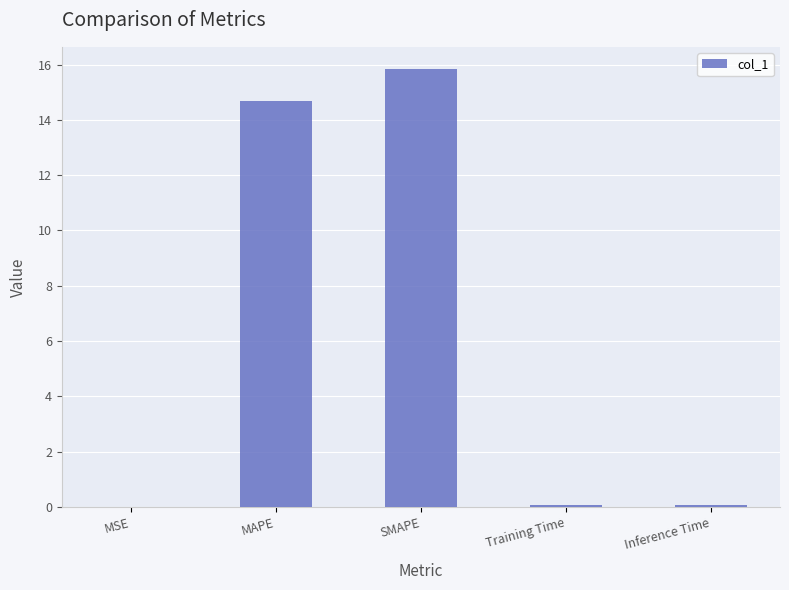

What is the approximate value at SMAPE?

15.8